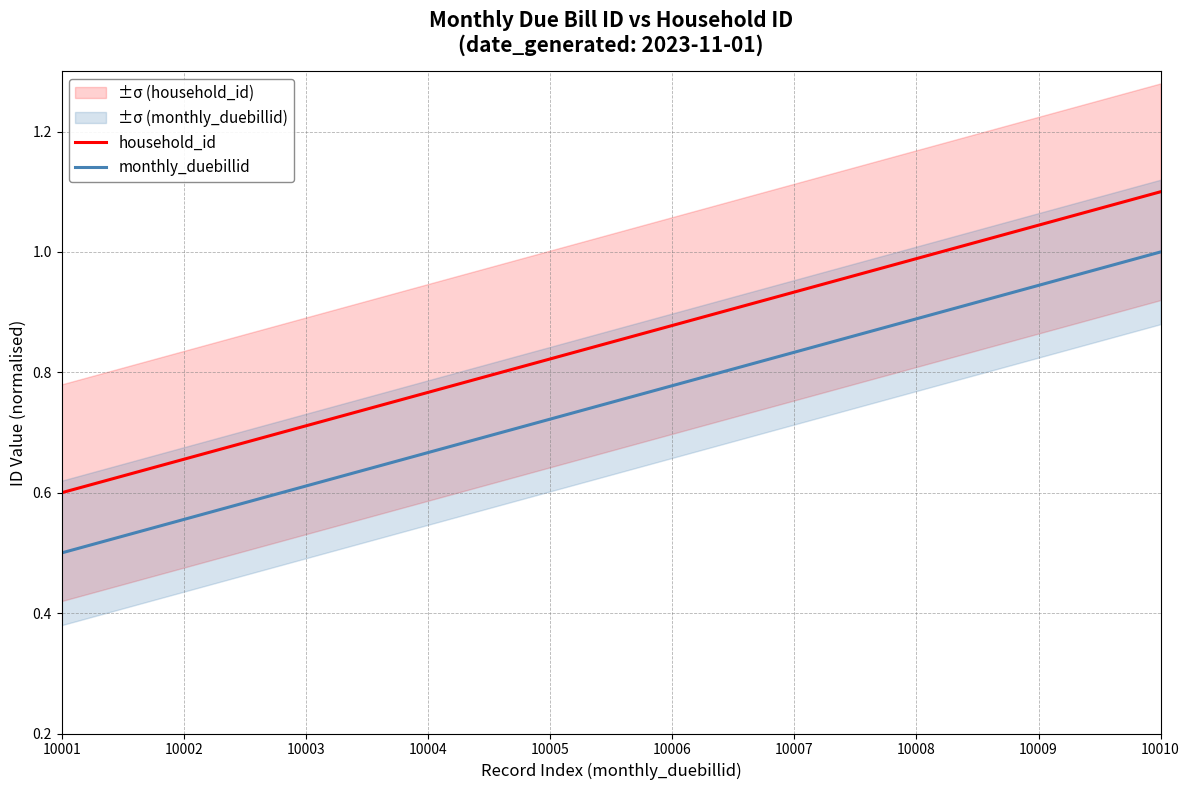

The value of monthly_duebillid at 10006 is 1.1. True or false?

False